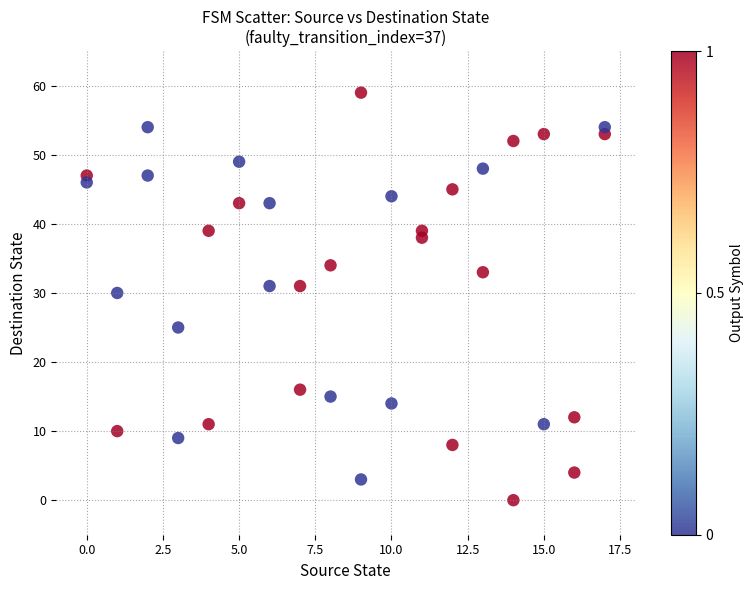

What is the range of Y values (max minus min)?

59